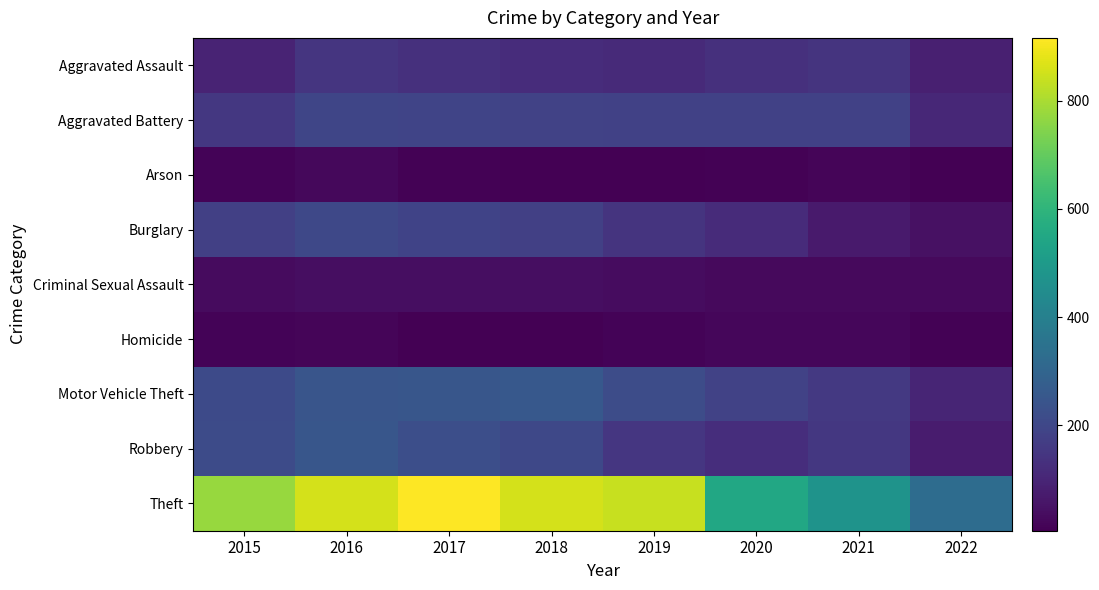

Rank the series by their maximum value, from lowest to highest.

Homicide, Arson, Criminal Sexual Assault, Aggravated Assault, Aggravated Battery, Burglary, Robbery, Motor Vehicle Theft, Theft